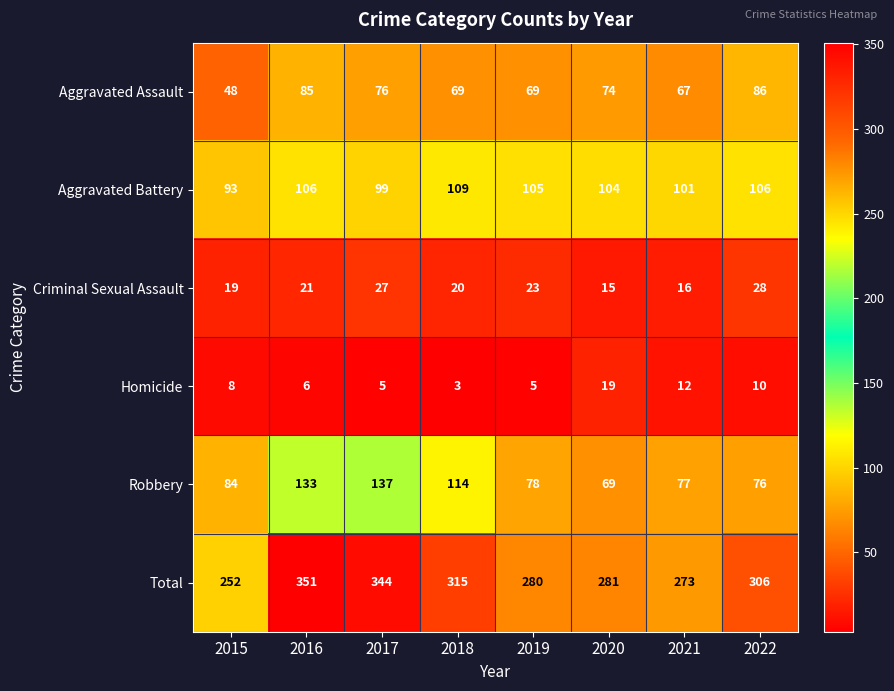

What is the maximum value shown in the chart?

351